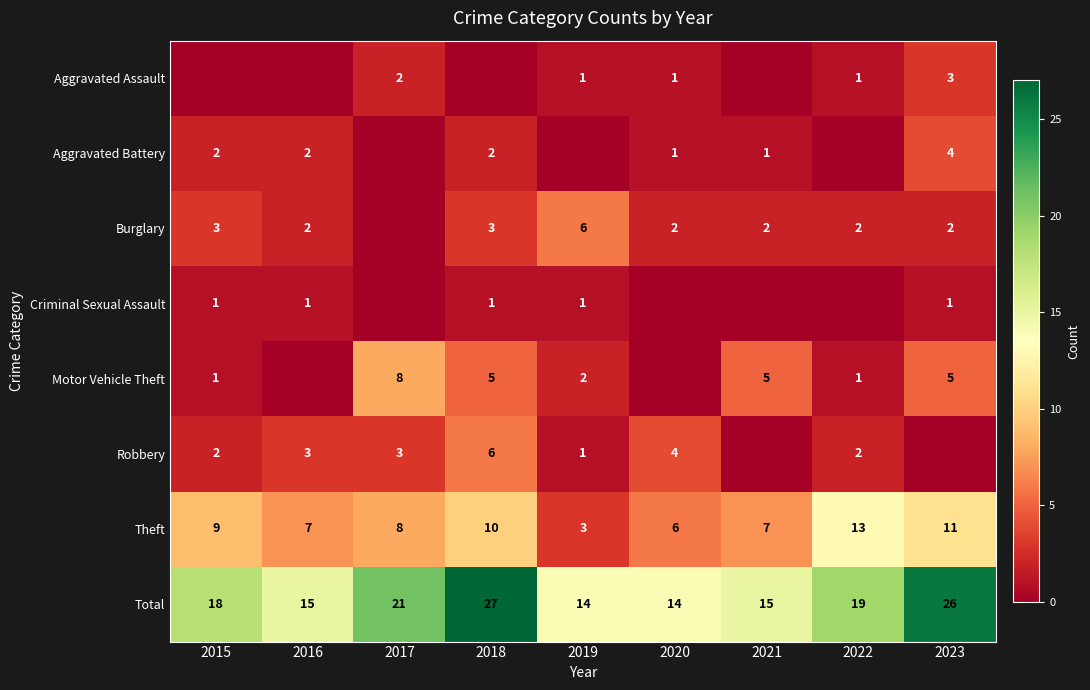

At which category is the sum across all series the highest?

2018